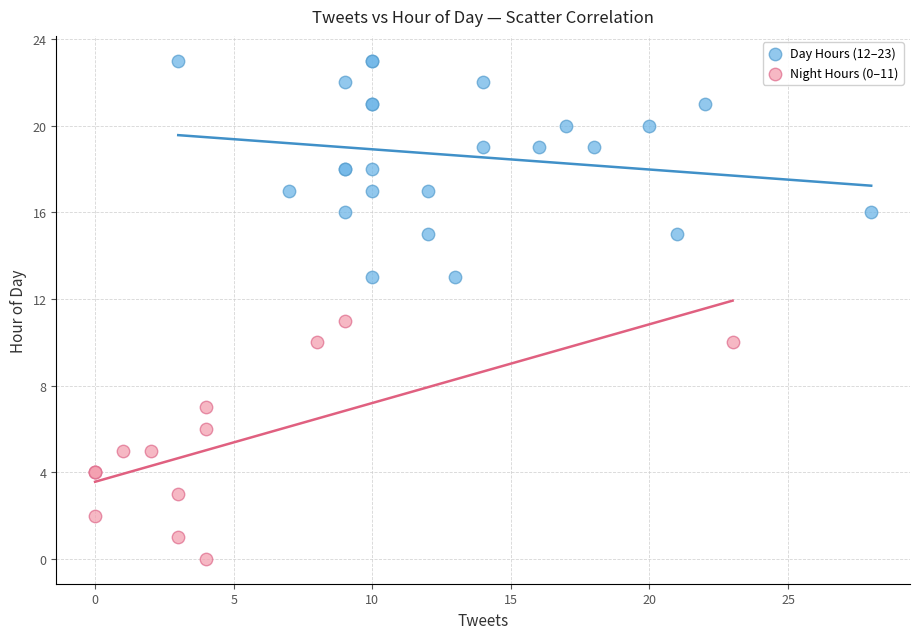

Which series reaches the maximum Y coordinate?

Day Hours (12–23)